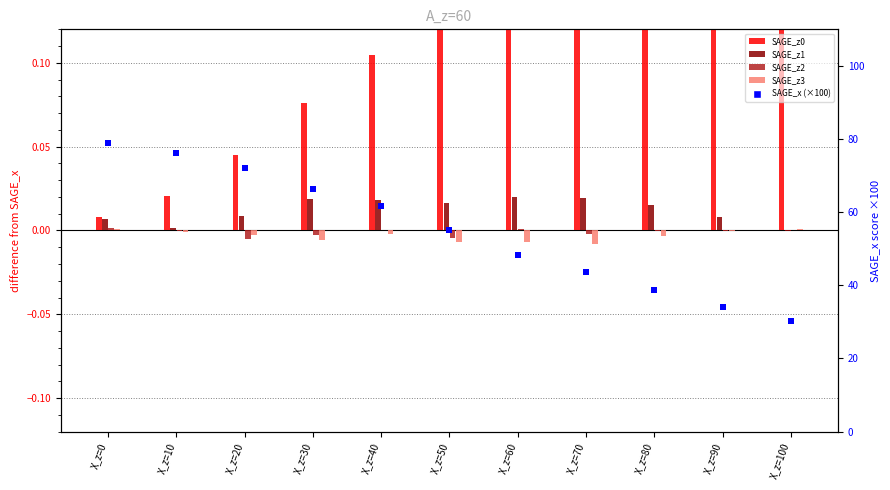

What are all the series names shown in the legend?

SAGE_z0, SAGE_z1, SAGE_z2, SAGE_z3, SAGE_x (×100)